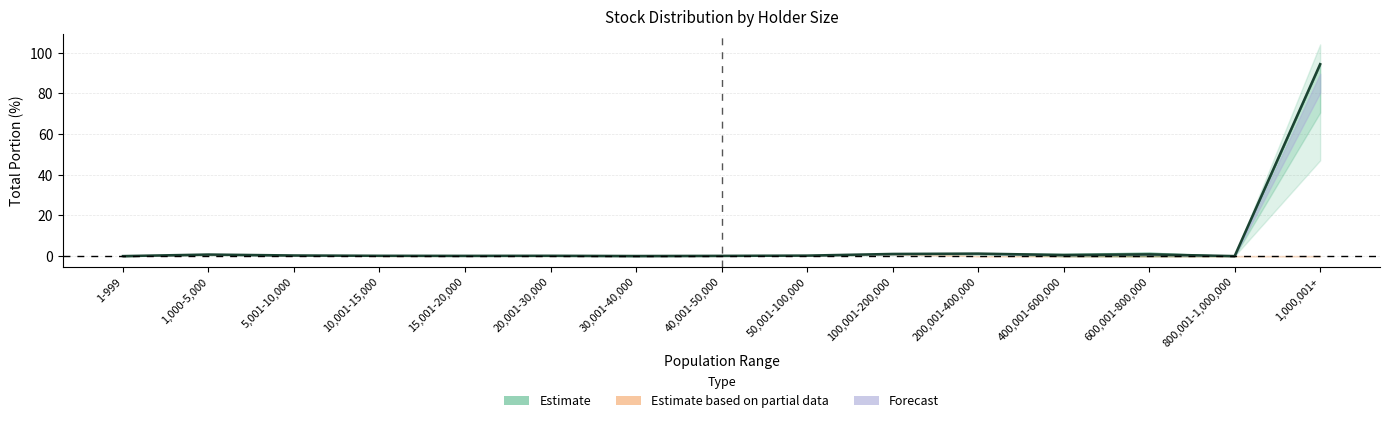

Is this an area chart (filled region under the line)?

No